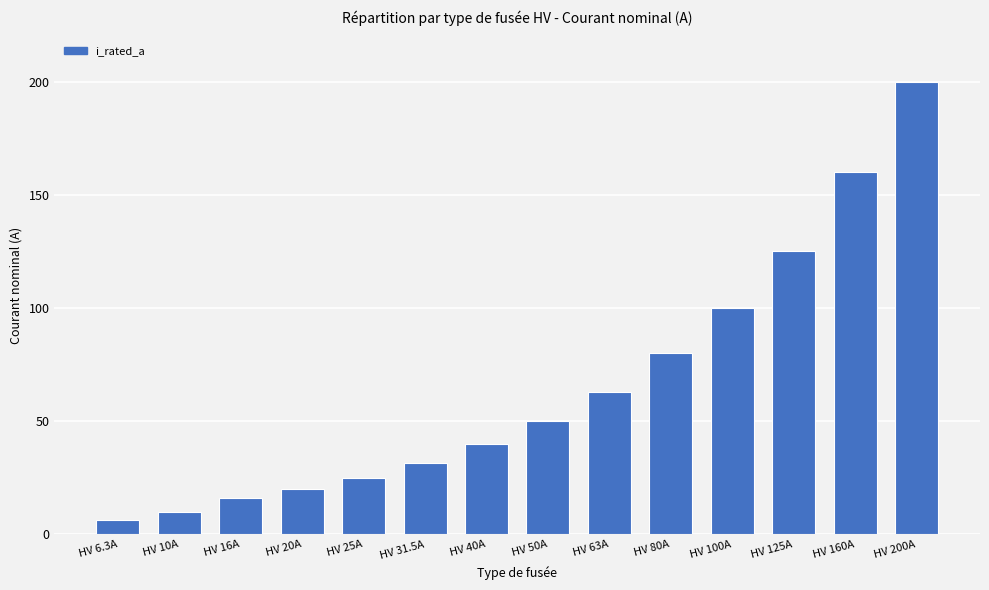

At which category does the chart reach its minimum across all series?

HV 6.3A